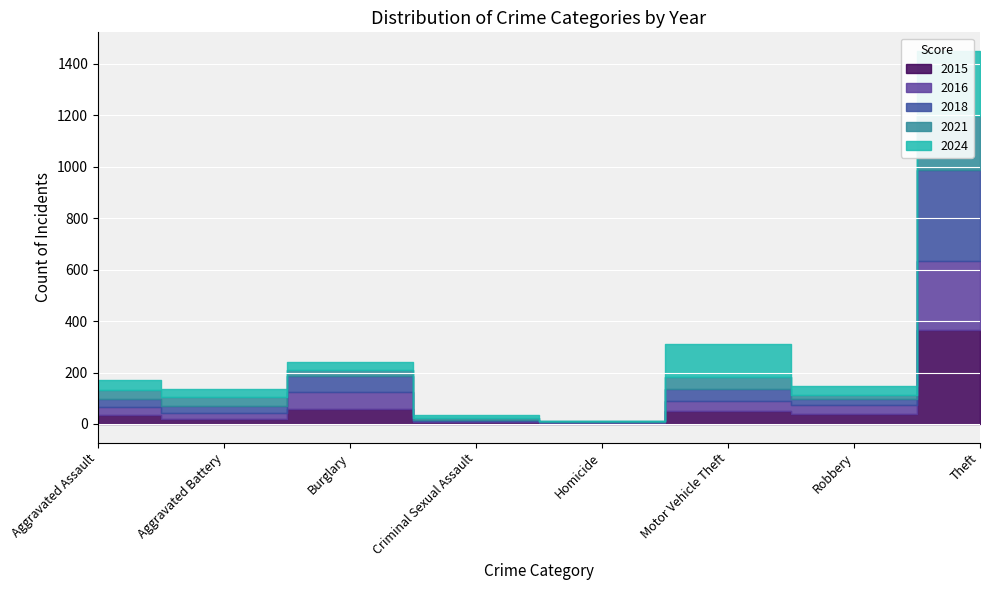

What is the difference between the 2024 values at Robbery and Aggravated Battery?

1